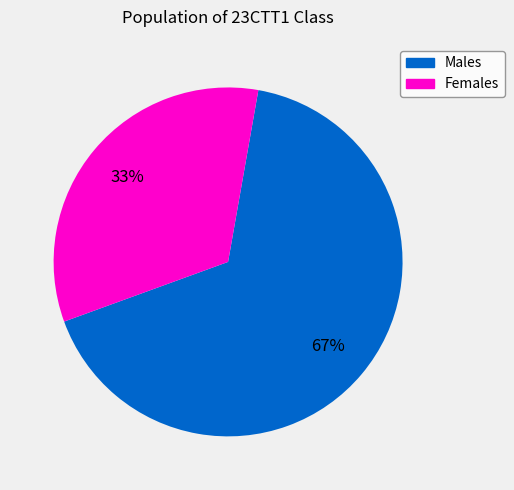

Is there a majority slice in this chart?

Yes